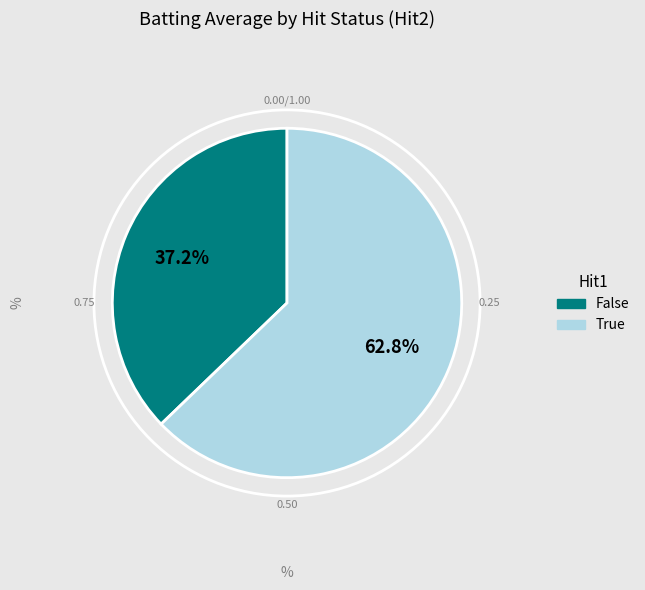

Is there any slice that represents more than half of the pie?

Yes